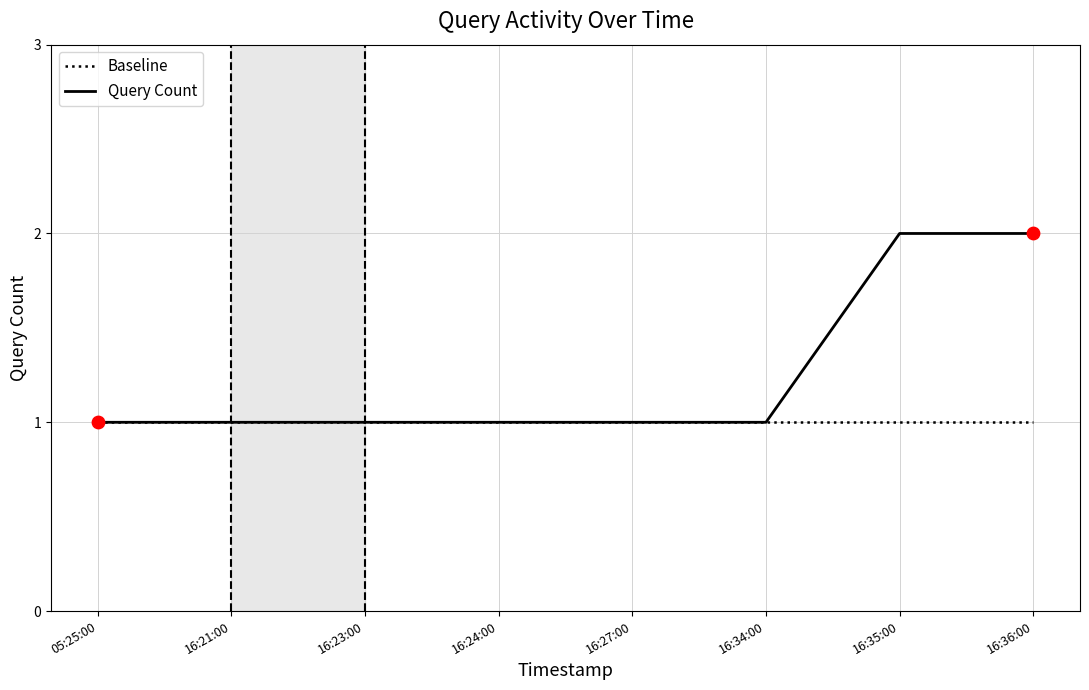

Which series has the largest total across all categories?

Query Count